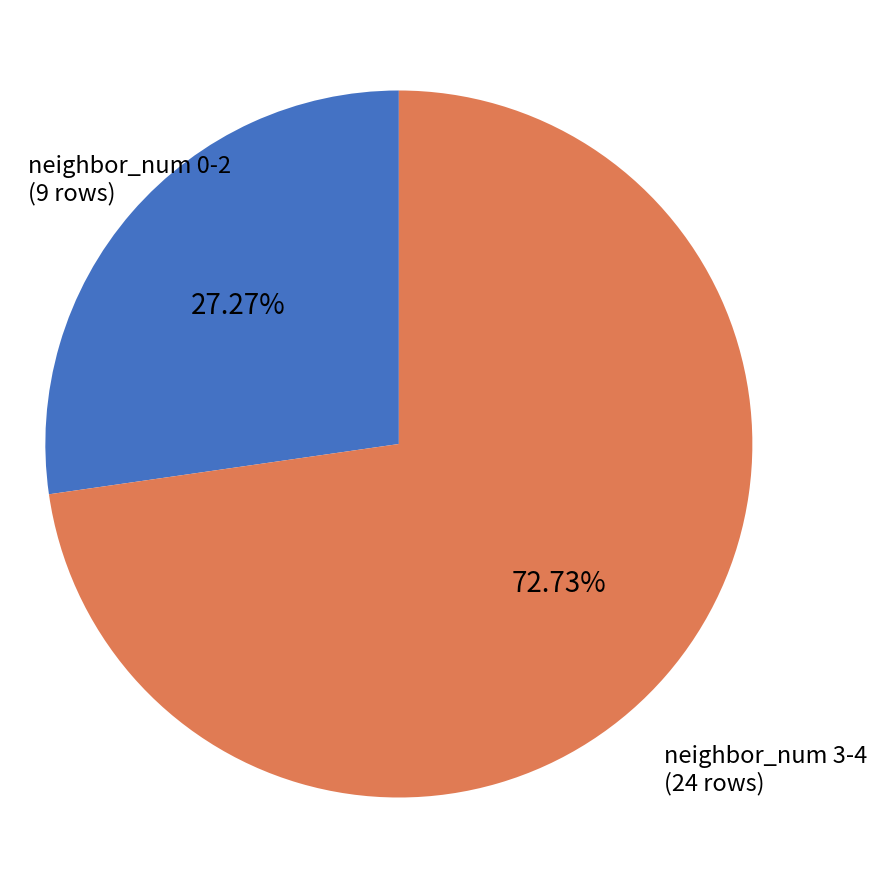

Does any single category account for the majority?

Yes